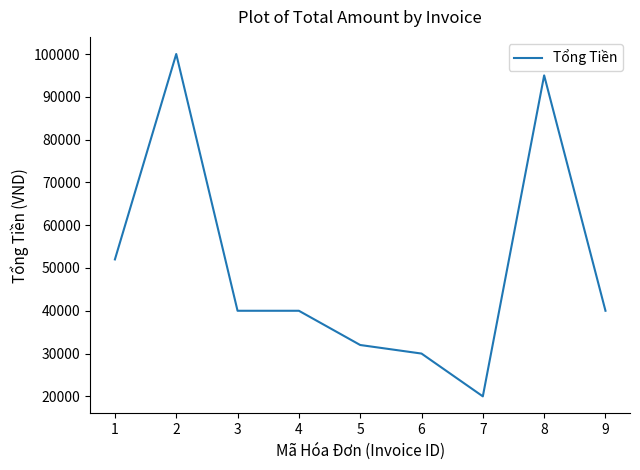

What is the approximate value at 3?

40000